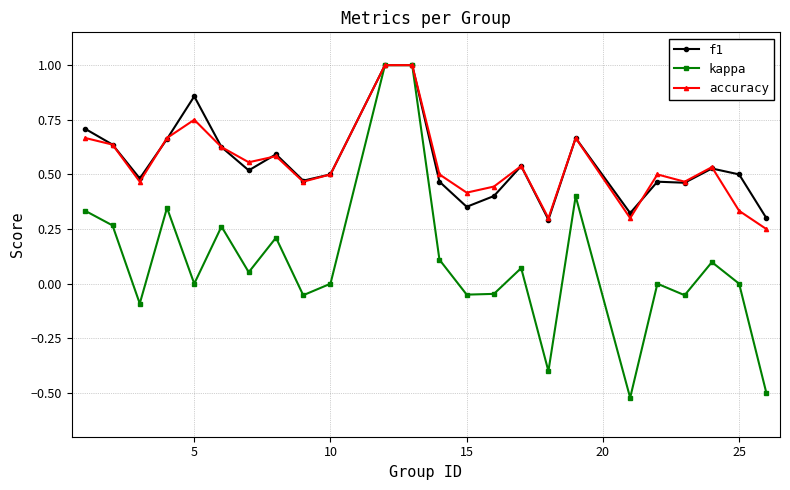

Which series has the largest range (max minus min)?

kappa